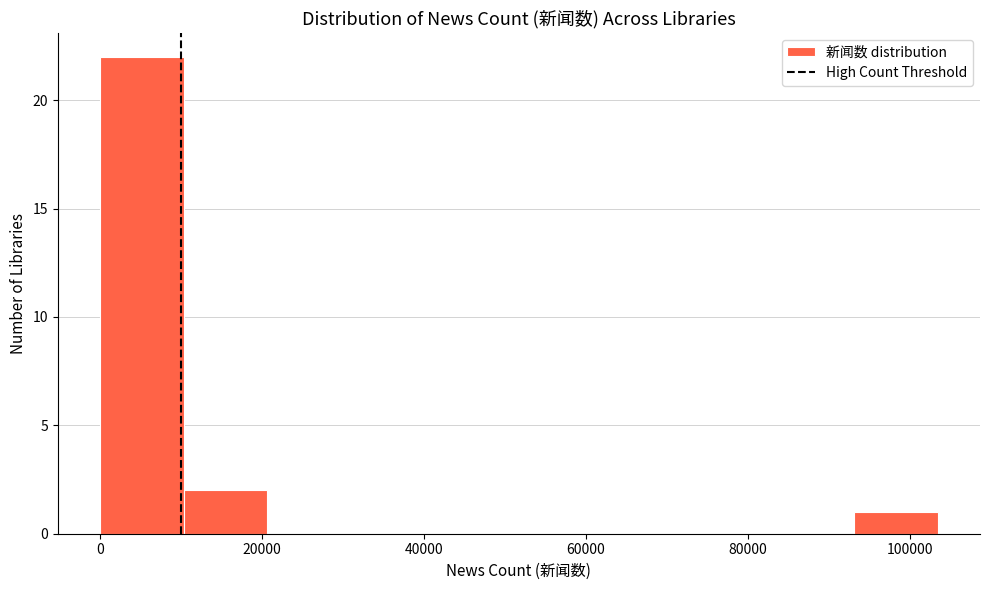

Reading left to right, transcribe this chart: for each bar, give the range it covers on the x-axis and its height. Neither the bar edges nor the heights are printed on the chart, so give them approximately, as read against the axes.

0 to 10000: 22
10000 to 20000: 2
20000 to 32000: 0
32000 to 42000: 0
42000 to 52000: 0
52000 to 62000: 0
62000 to 72000: 0
72000 to 82000: 0
82000 to 94000: 0
94000 to 104000: 1